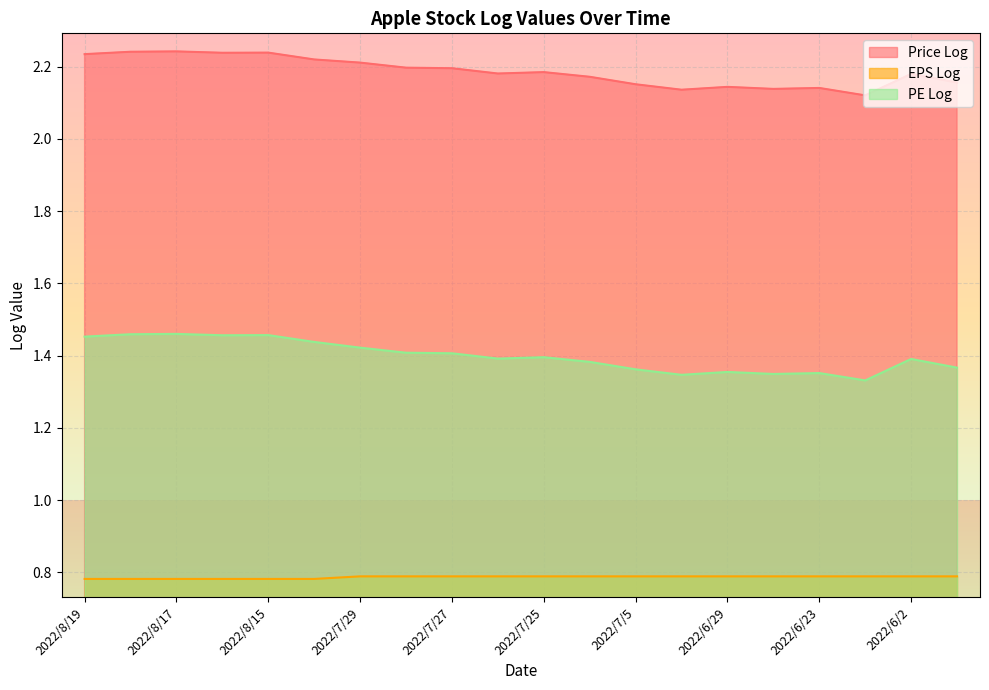

What is the spread (max minus min) of values at 2022/5/23?

1.4